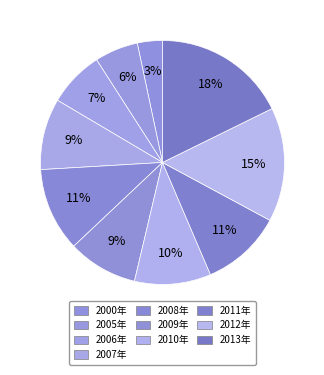

To the nearest percent, what is the difference between the 2005年 and 2006年 slice percentages?

2%